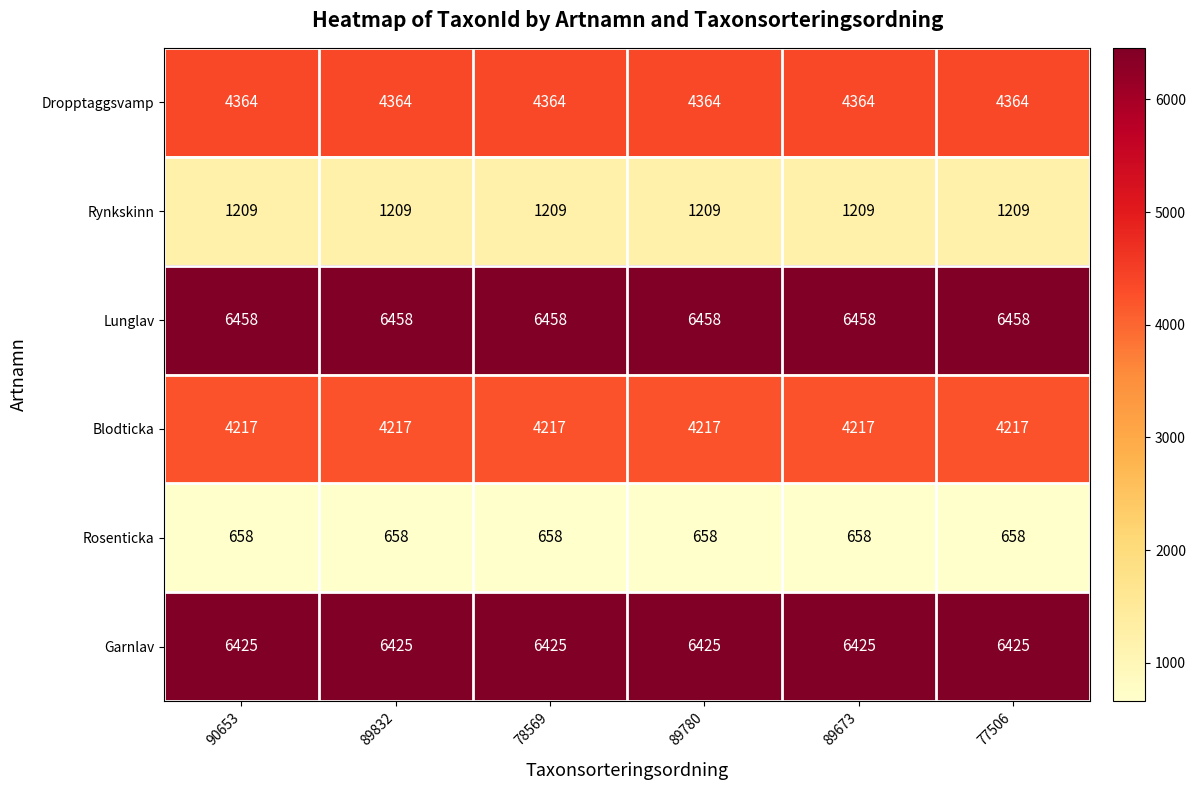

At 78569, list the series in order from largest to smallest.

Lunglav, Garnlav, Dropptaggsvamp, Blodticka, Rynkskinn, Rosenticka